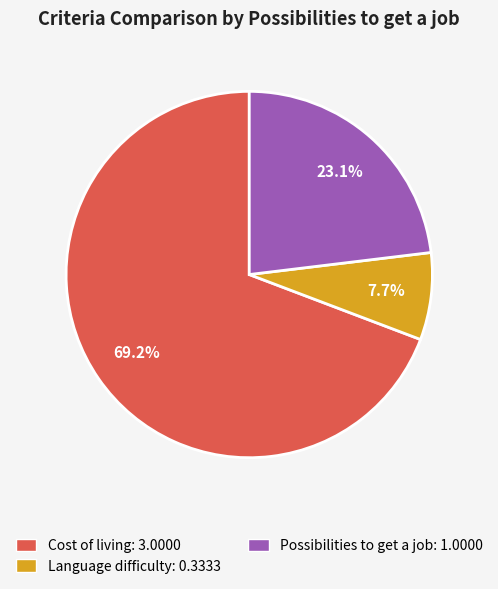

What is the ratio of the value at Language difficulty: 0.3333 to the value at Possibilities to get a job: 1.0000?

0.3